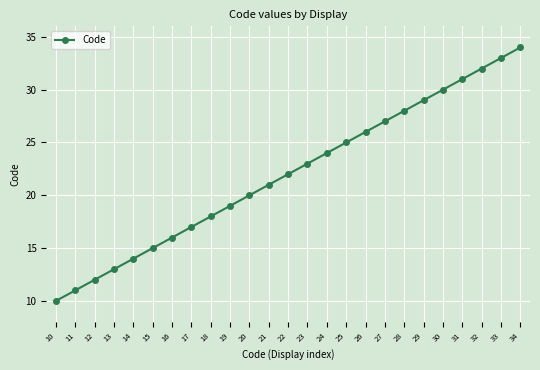

Reading left to right, extract all data points from this chart.

10	11	12	13	14	15	16	17	18	19	20	21	22	23	24	25	26	27	28	29	30	31	32	33	34